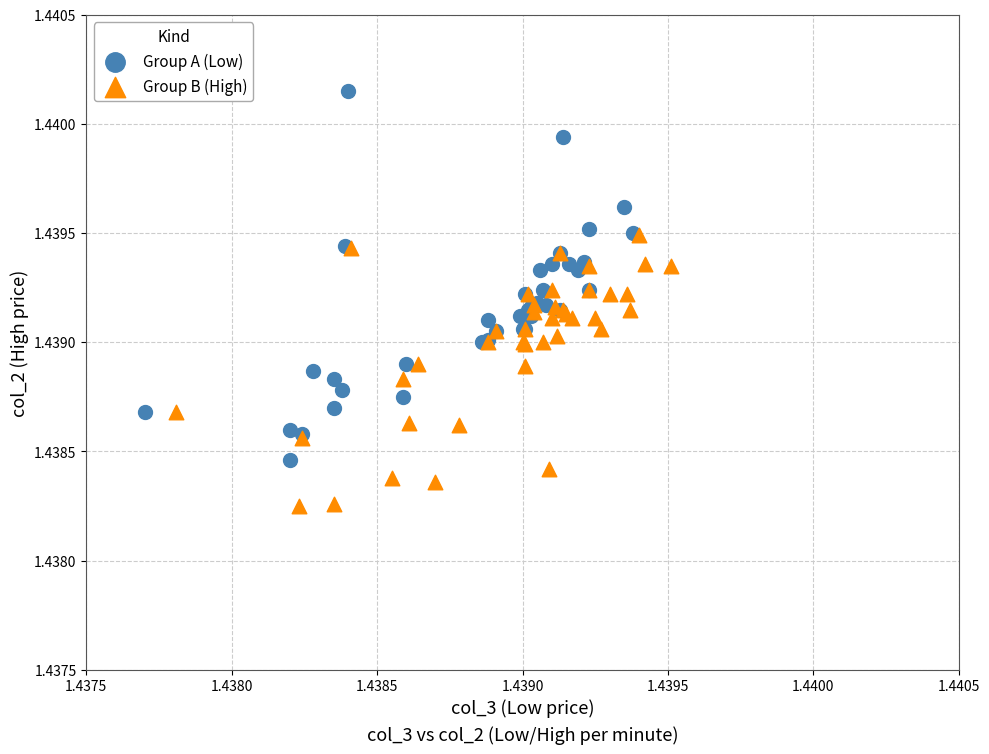

Which series contains the highest Y value?

Group A (Low)